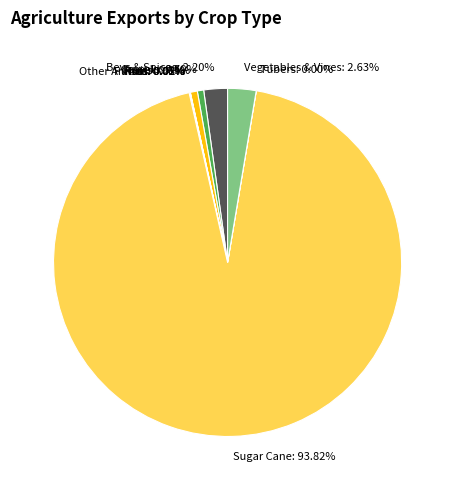

Does Sugar Cane represent more than half of the total?

Yes